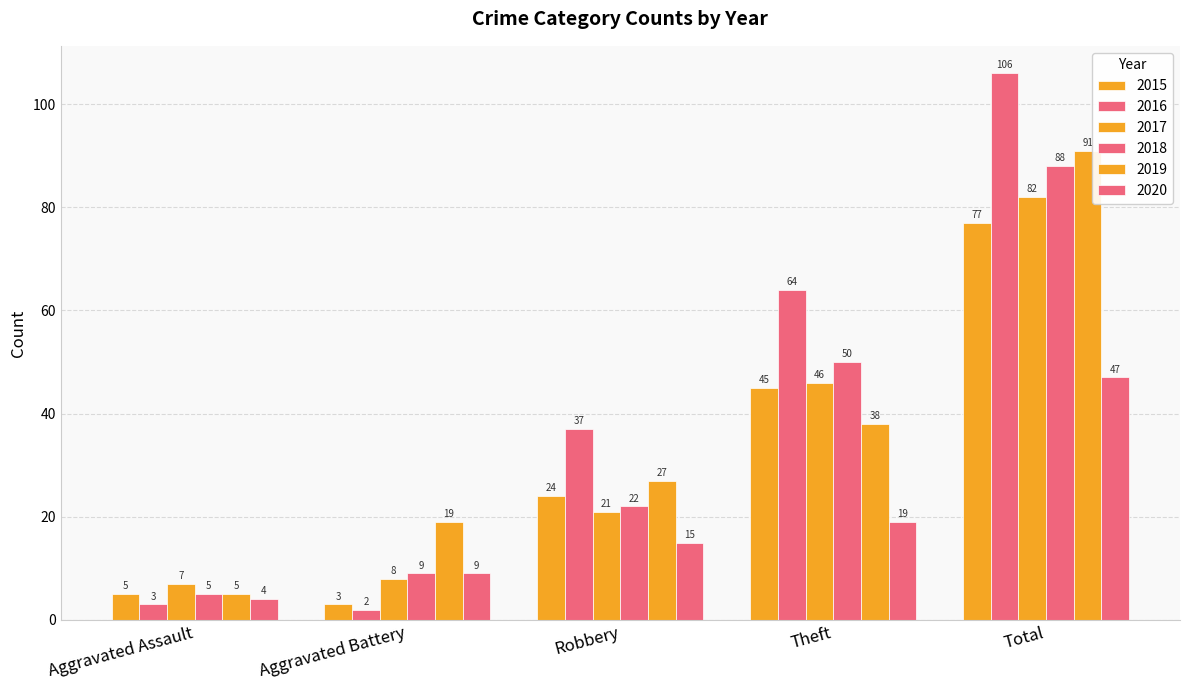

The value of 2017 at Aggravated Assault is 4. True or false?

False